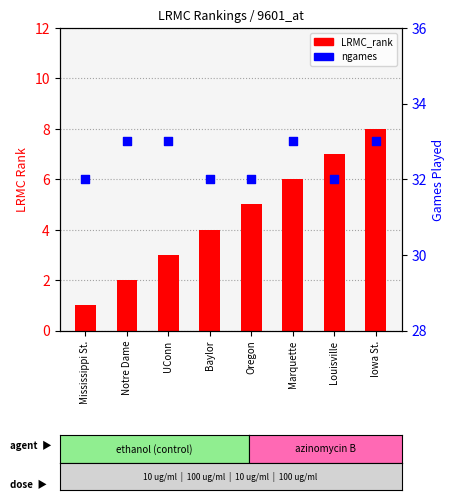

What are all the series names shown in the legend?

LRMC_rank, ngames